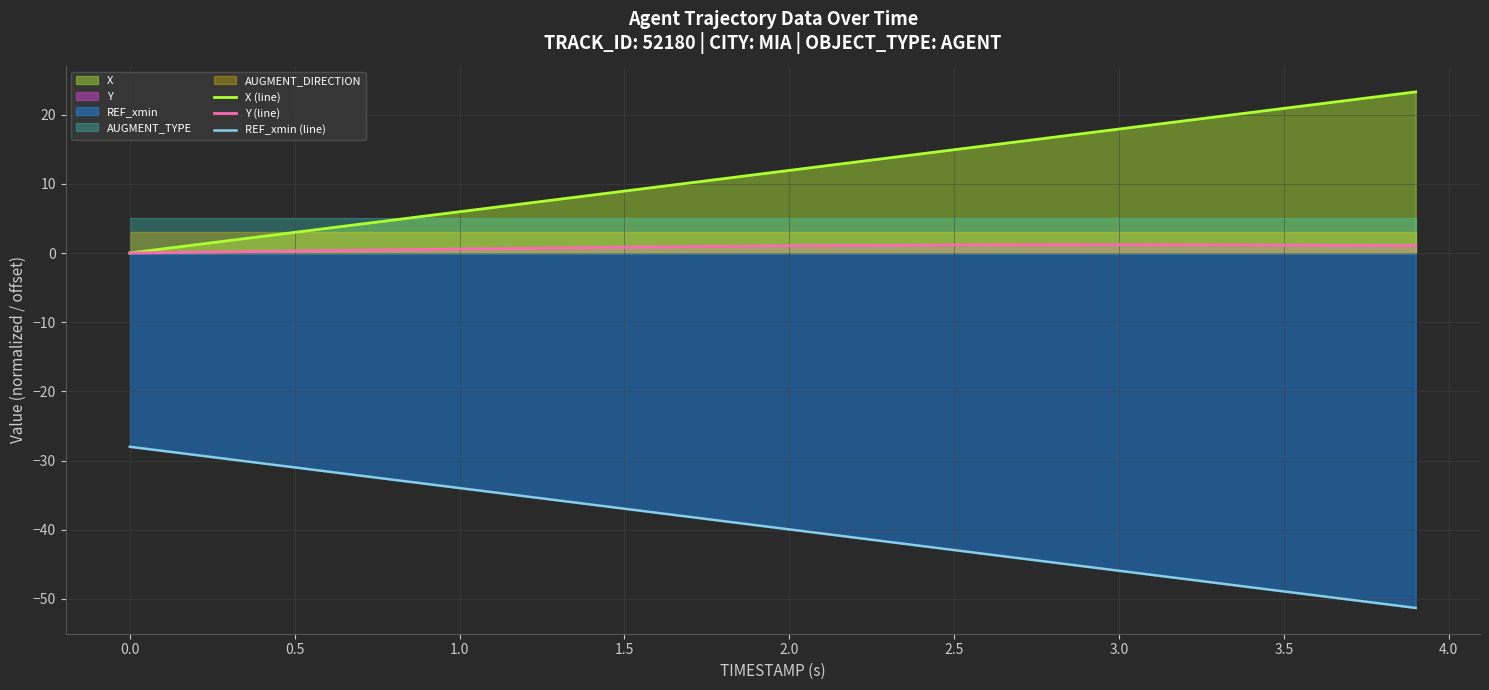

Which series has the largest range (max minus min)?

X (line)